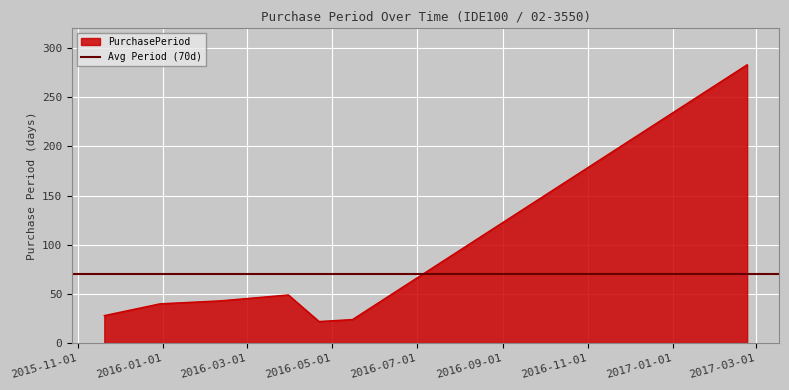

What is the value of the 1st point from the left?

28